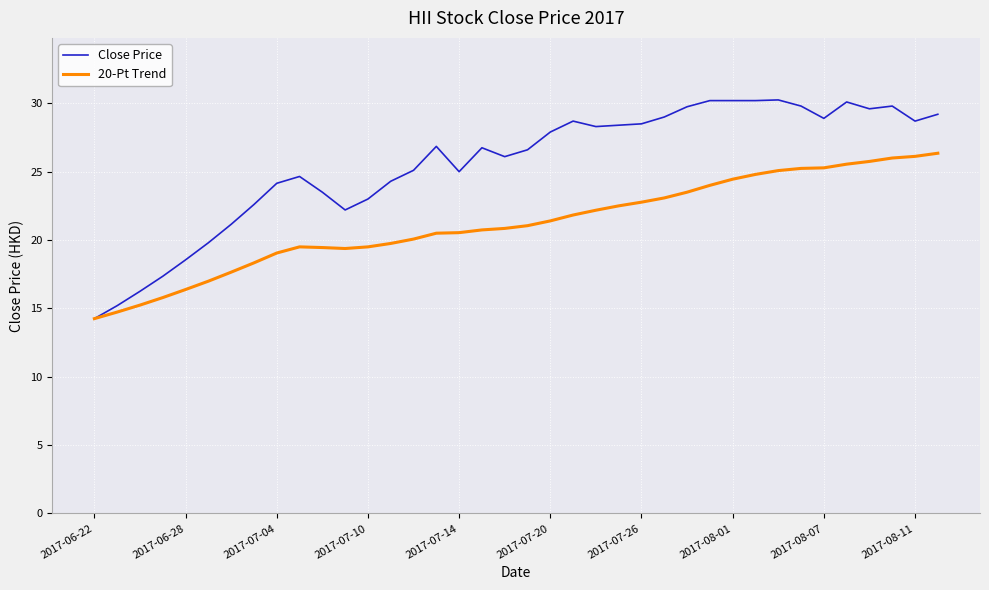

What are all the series names shown in the legend?

Close Price, 20-Pt Trend